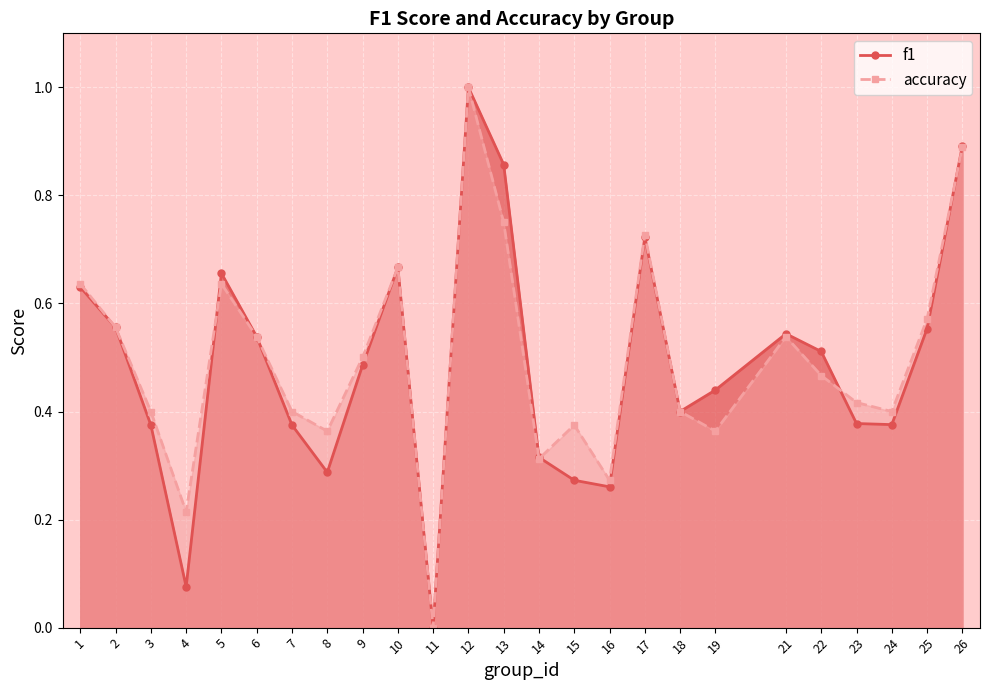

Which series ends up on top after the final intersection of accuracy and f1?

f1